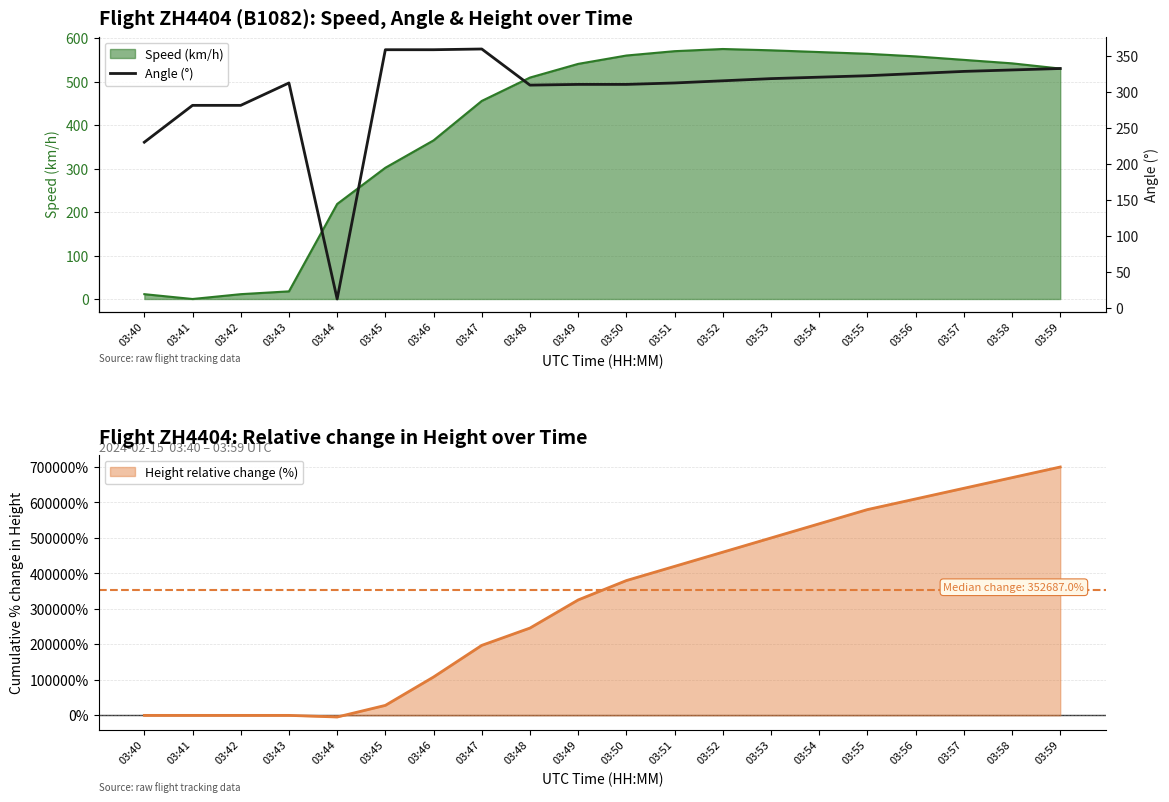

The Speed (km/h) series shows 455.6 at 03:47. True or false?

True